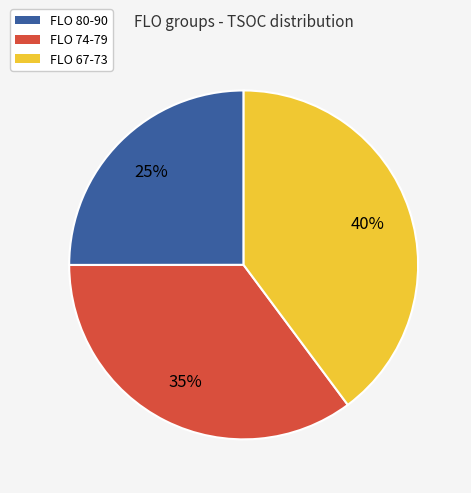

To the nearest percent, what is the difference between the largest and smallest slice percentages?

15%